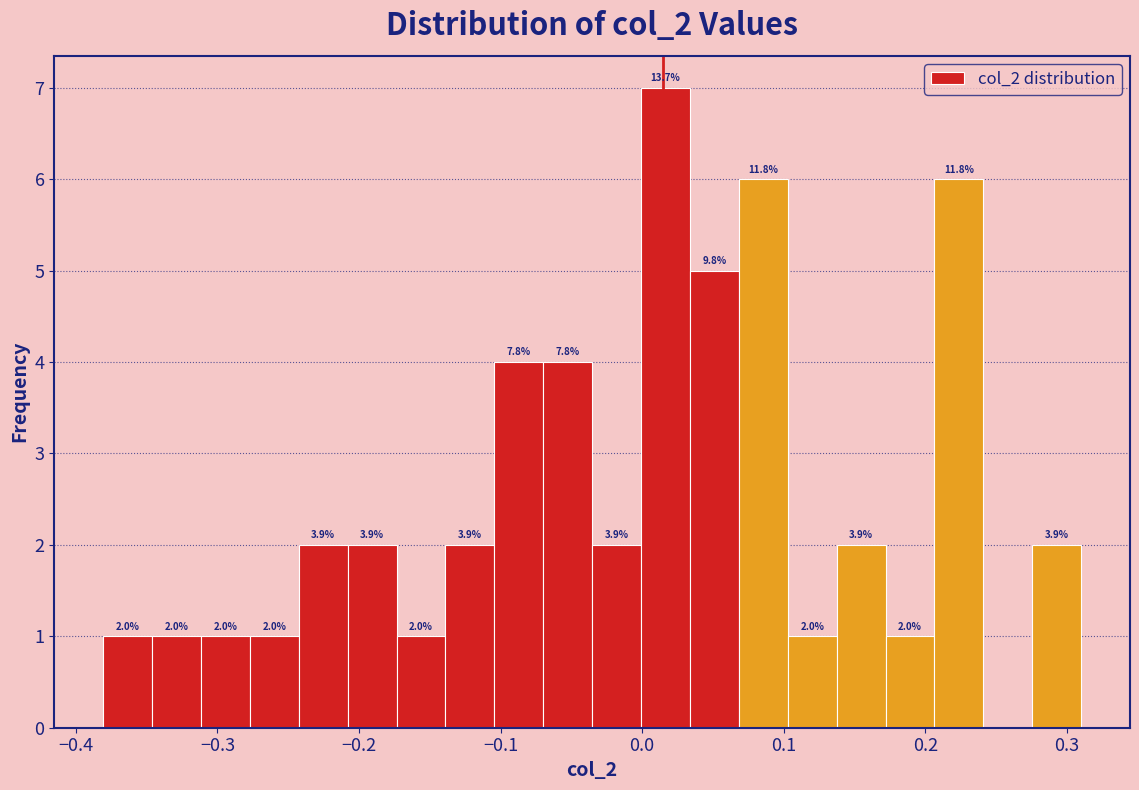

Read against the x-axis, roughly where is the centre of the tallest bar?

0.02